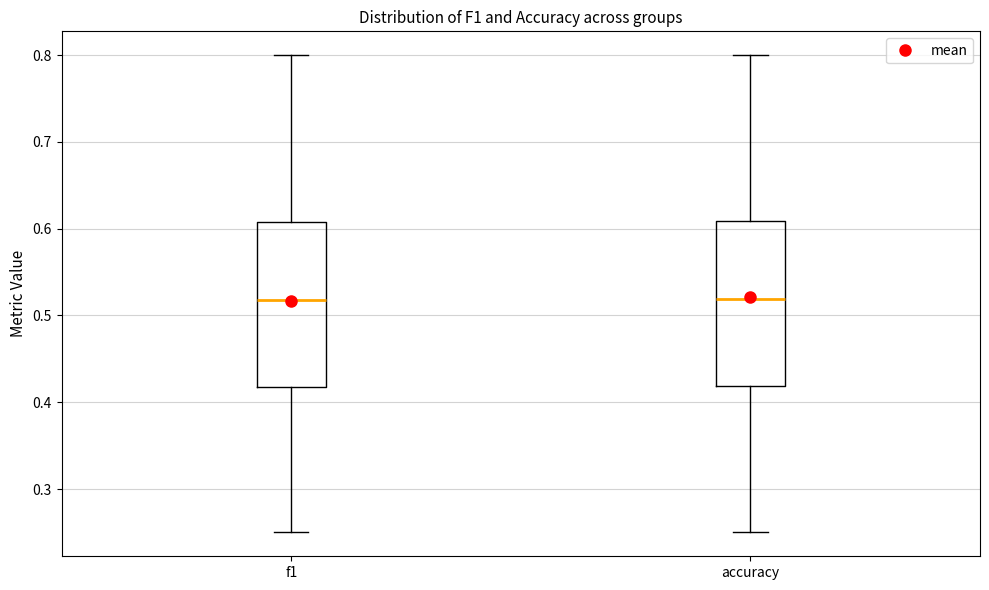

Reading left to right, transcribe this box plot: for each box, give where its median line is, the range the box spans, and where its two whiskers end, as read against the y-axis. The values are not printed on the chart, so give them approximately, as read against the axis.

f1: median 0.52, box 0.42 to 0.61, whiskers 0.25 to 0.80
accuracy: median 0.52, box 0.42 to 0.61, whiskers 0.25 to 0.80